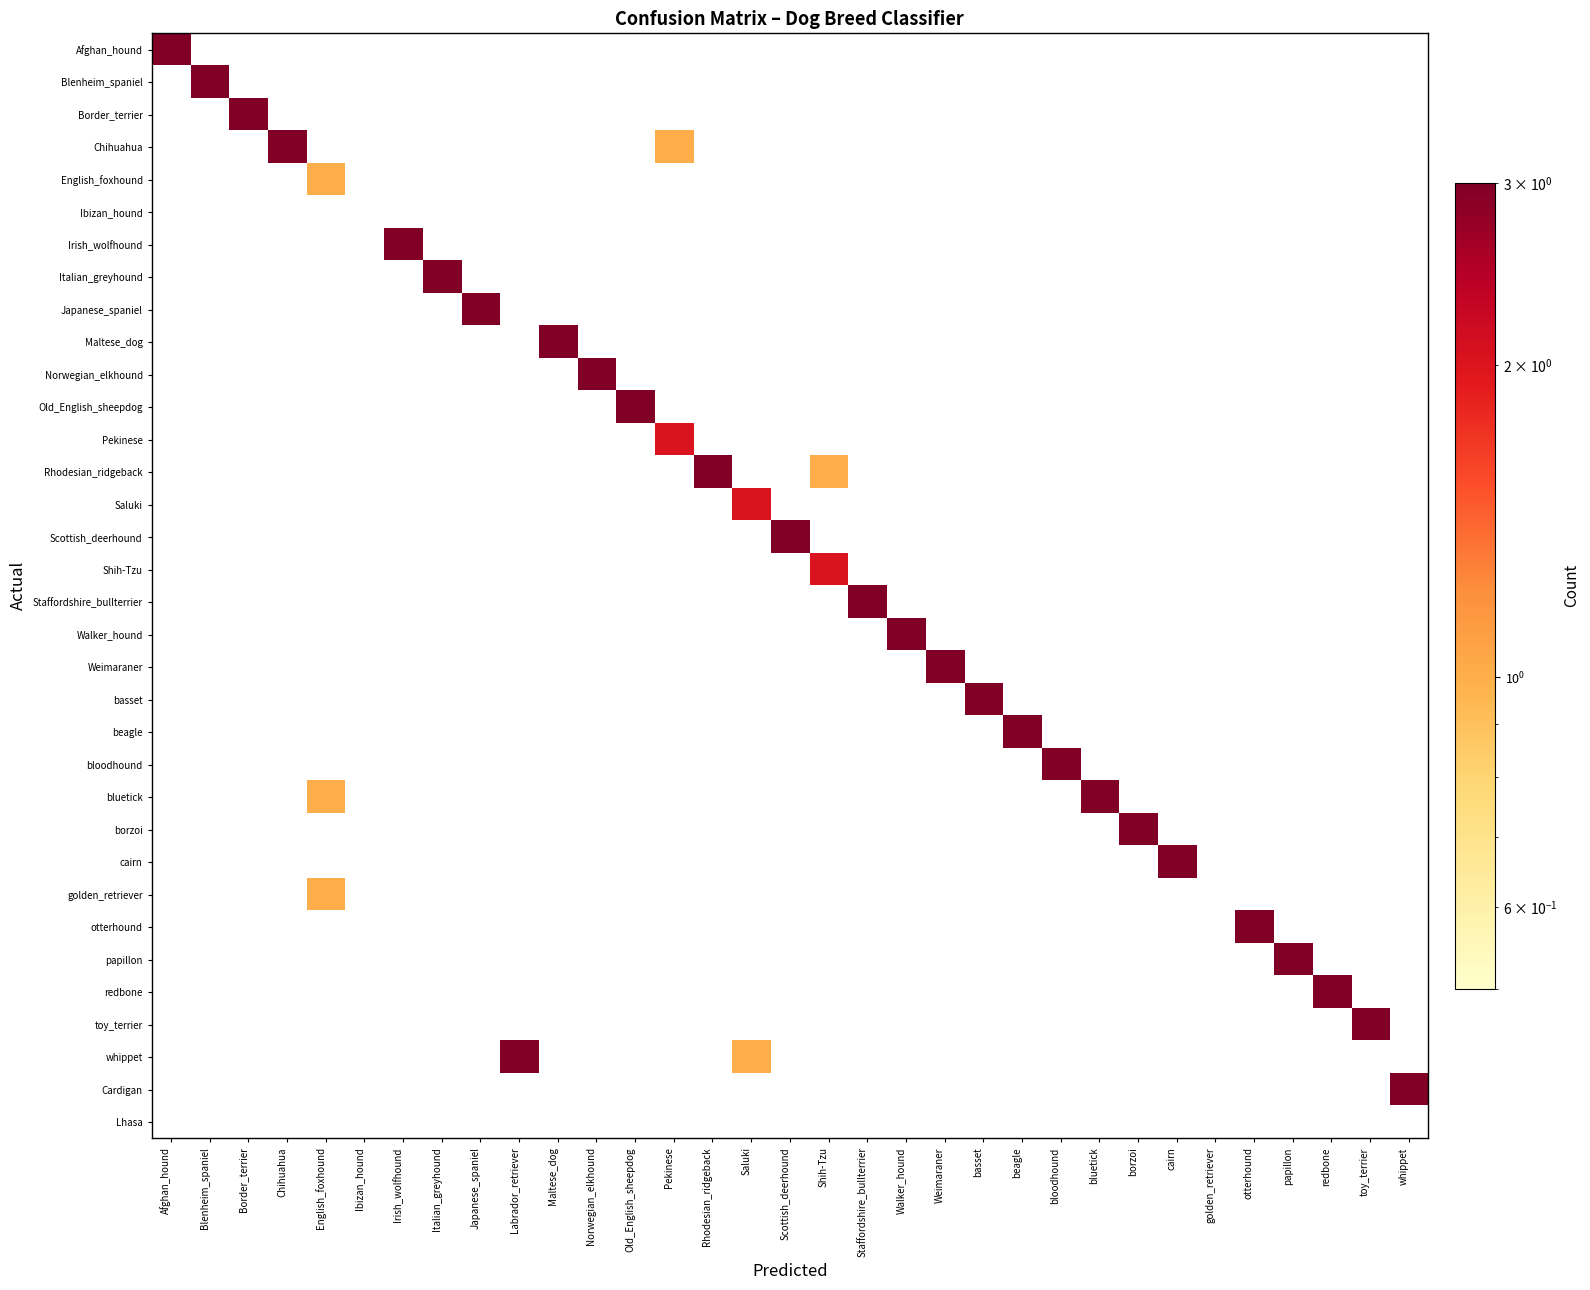

What is the difference between the highest and lowest values at Chihuahua?

3